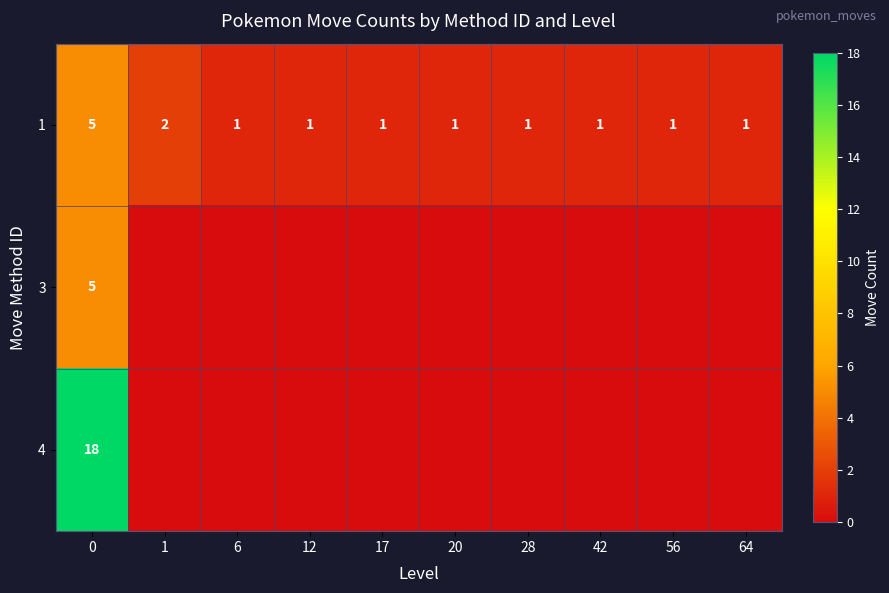

Is it true that 1 equals 0 at 17?

False